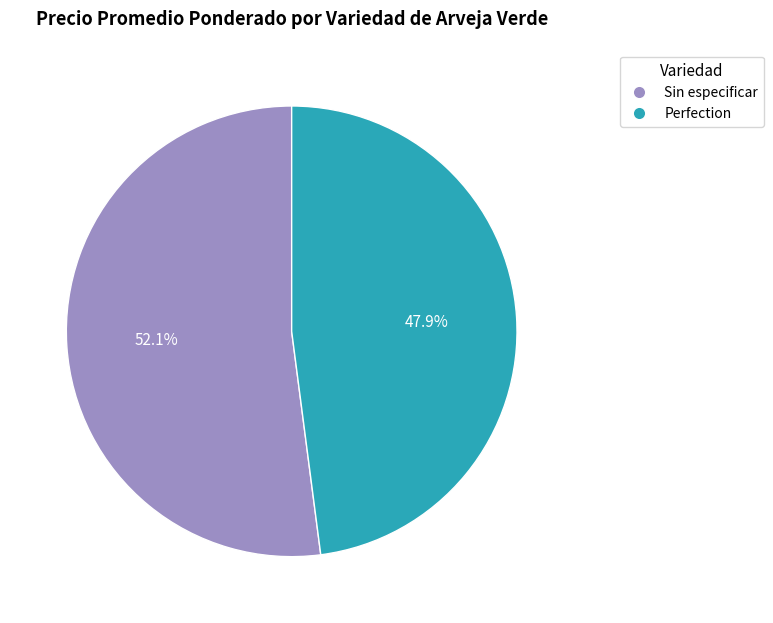

Is there a majority slice in this chart?

Yes